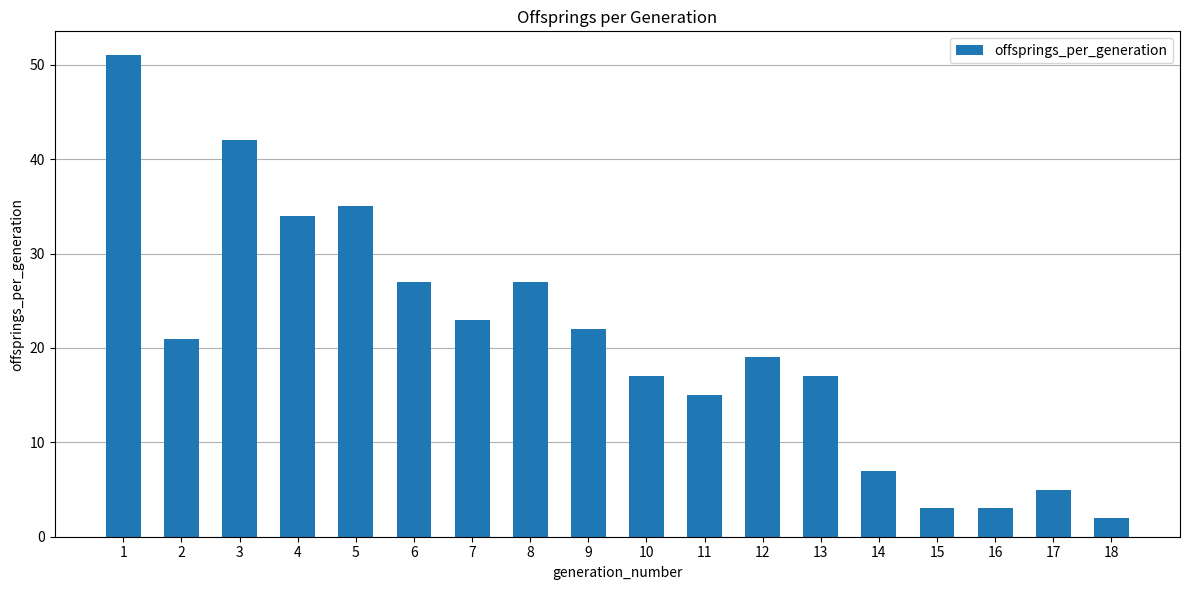

Which category has the highest value across all series?

1